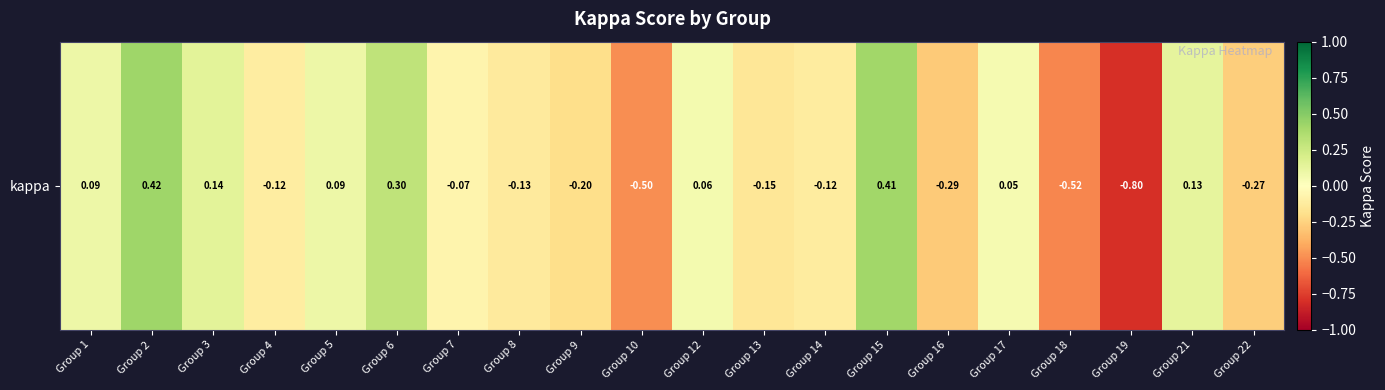

How many positive values are there?

9